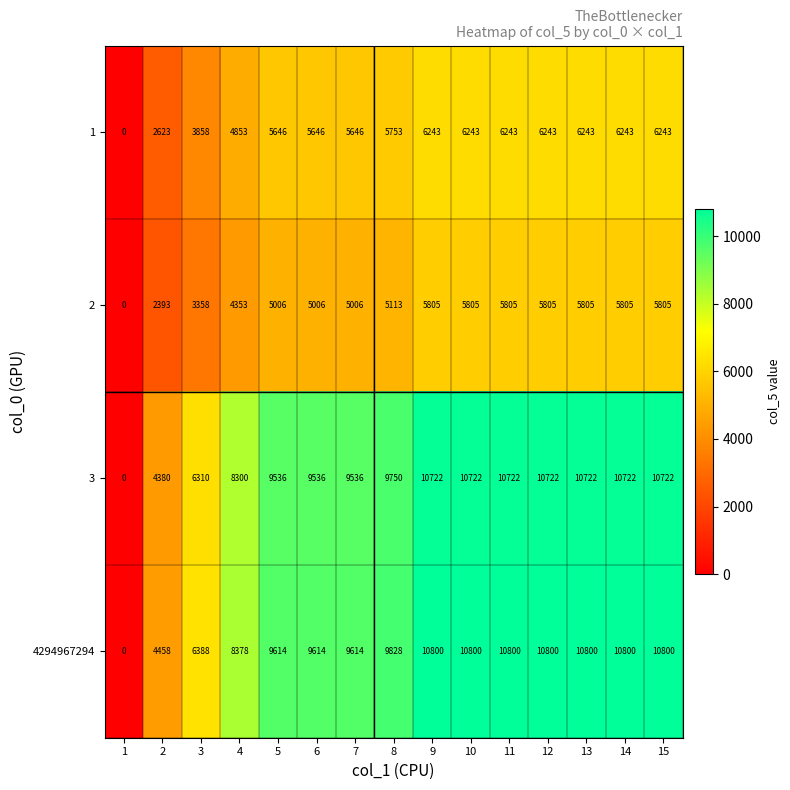

Rank the series by their maximum value, from lowest to highest.

2, 1, 3, 4294967294